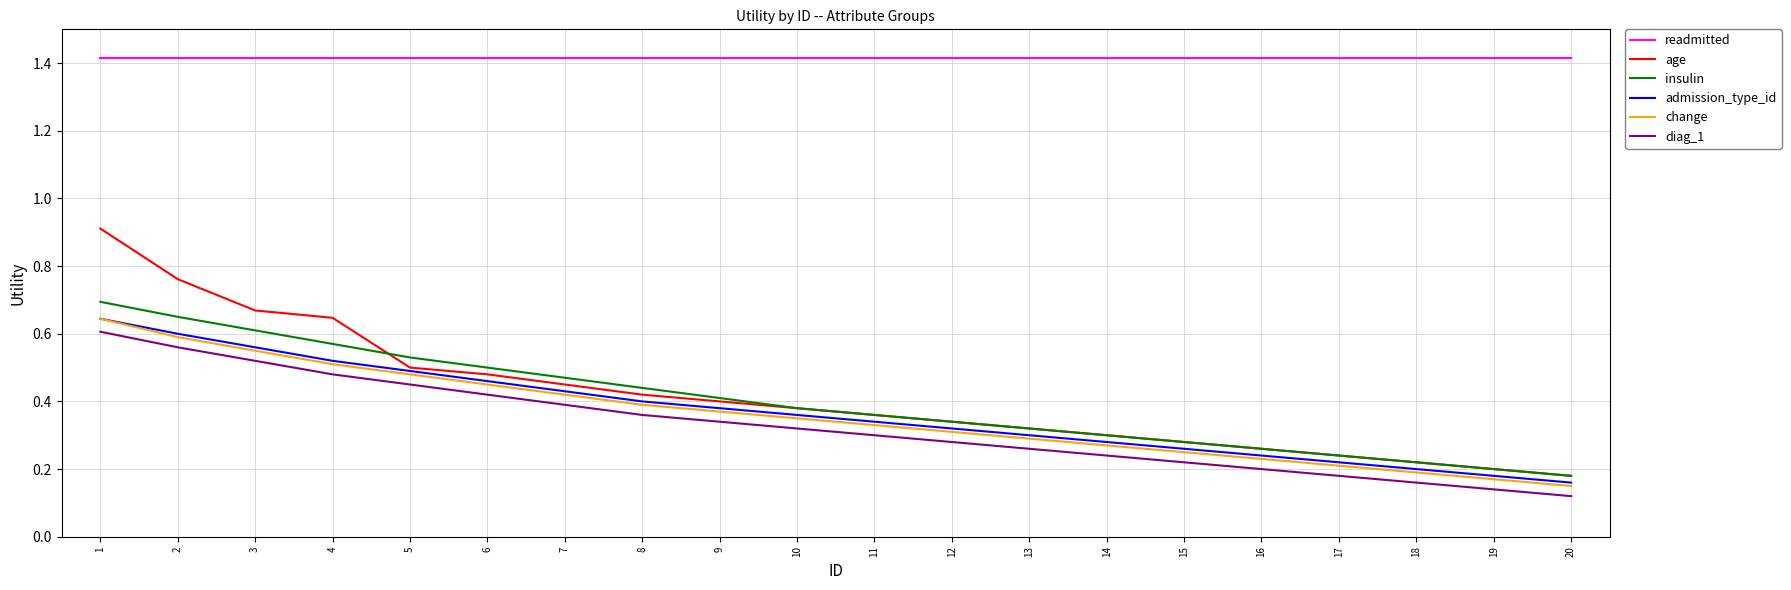

The insulin series shows 1.2 at 1. True or false?

False